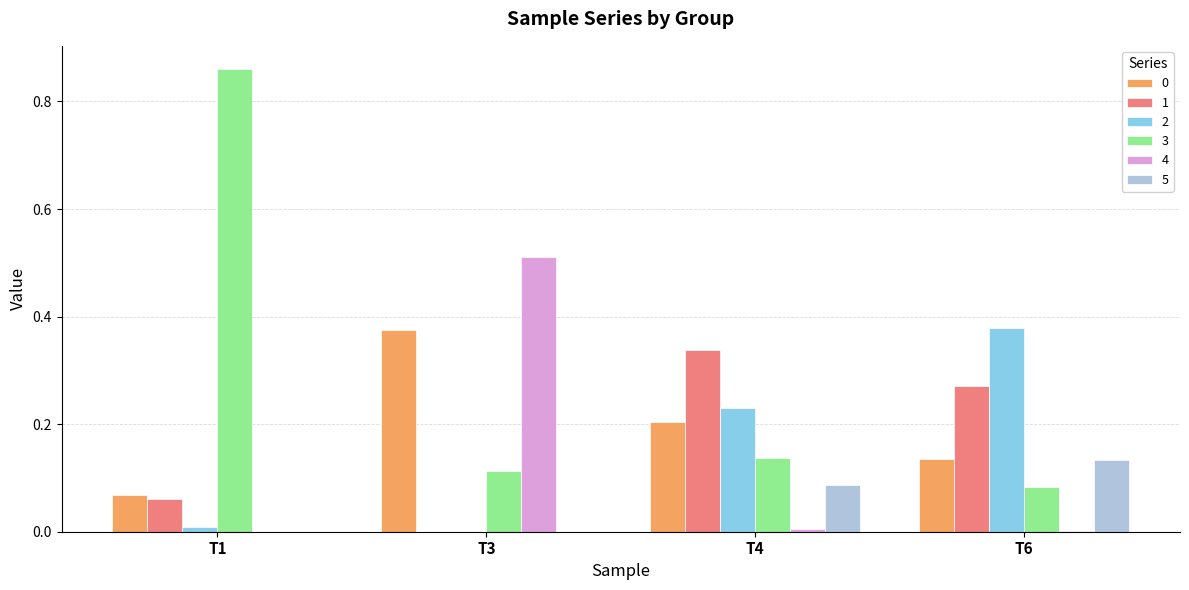

Which series has the largest total across all categories?

3